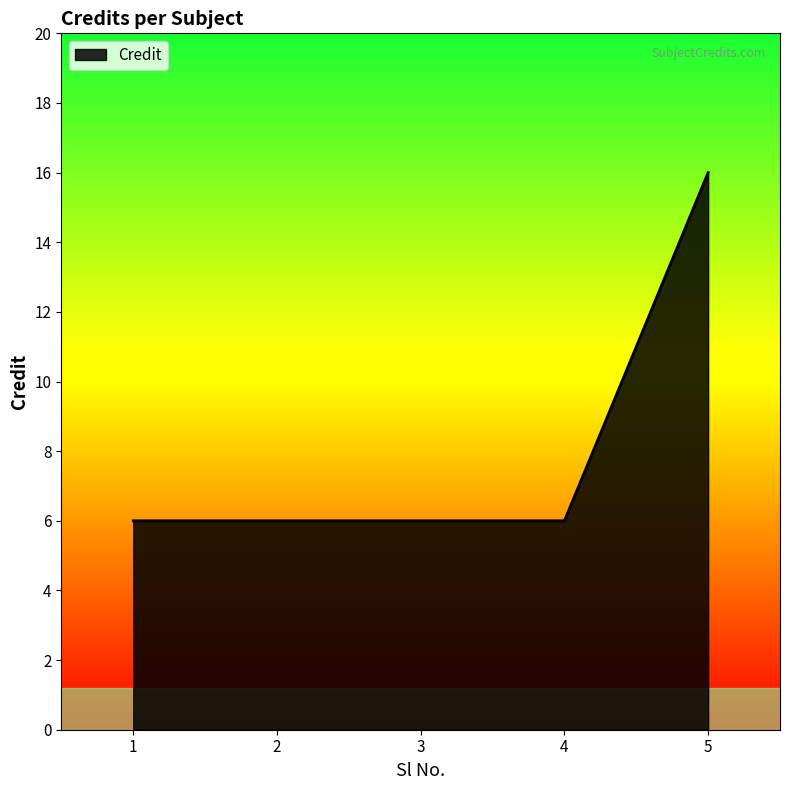

True or false: there are more than 2 points higher than both neighbors.

False